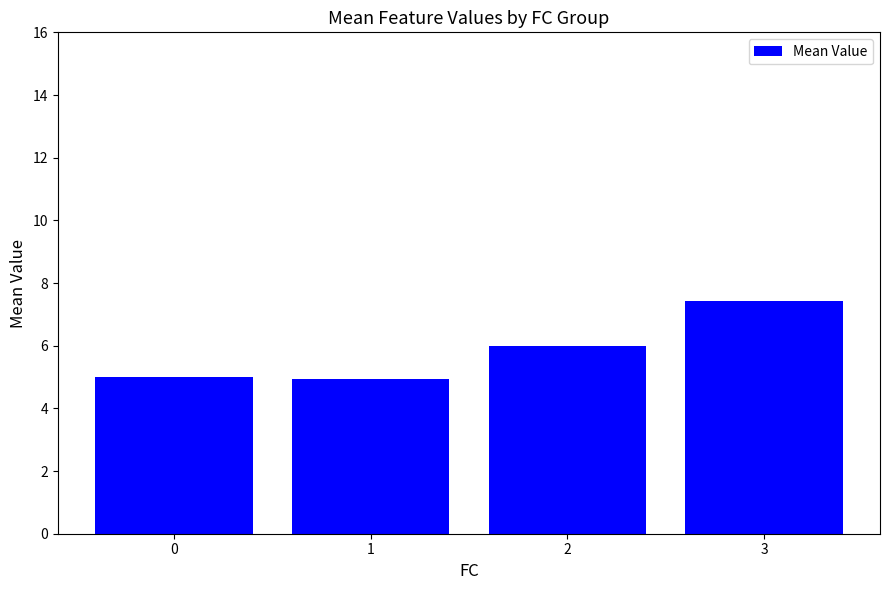

How many values are between 4 and 7?

3